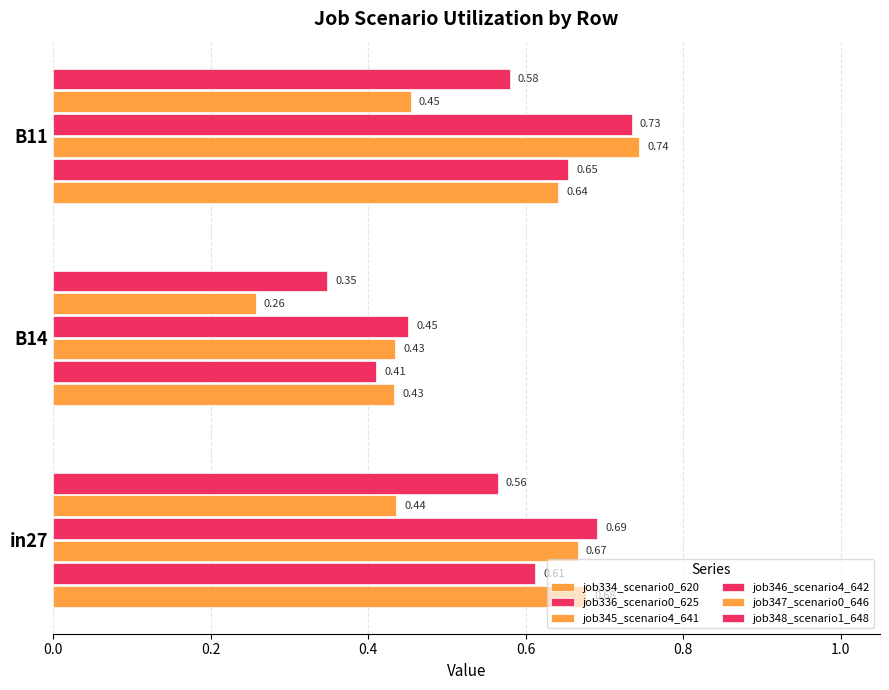

How many categories are shown in the chart?

3